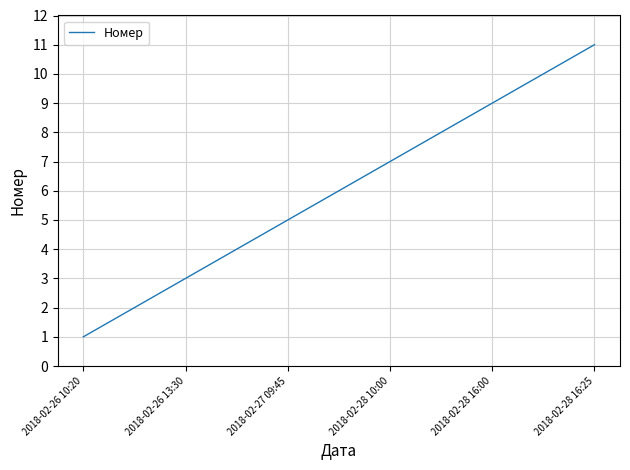

What is the maximum value shown in the chart?

11